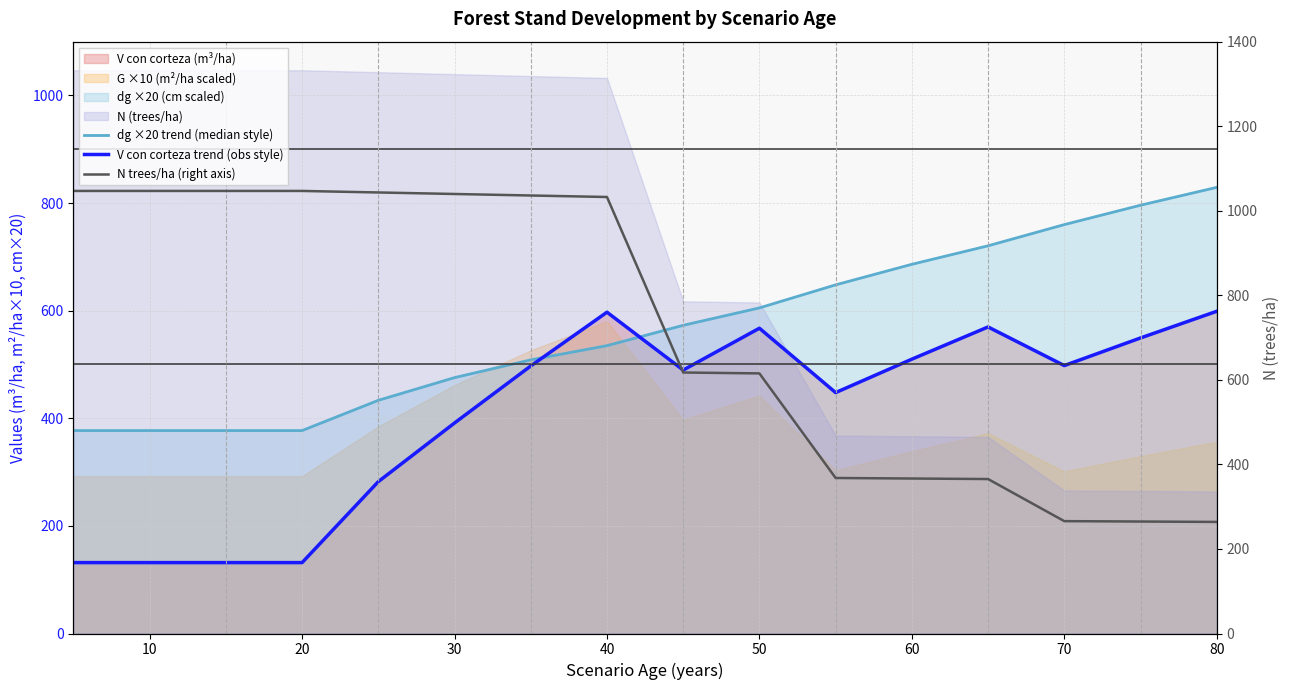

How many intersections are there between V con corteza trend (obs style) and N trees/ha (right axis)?

1